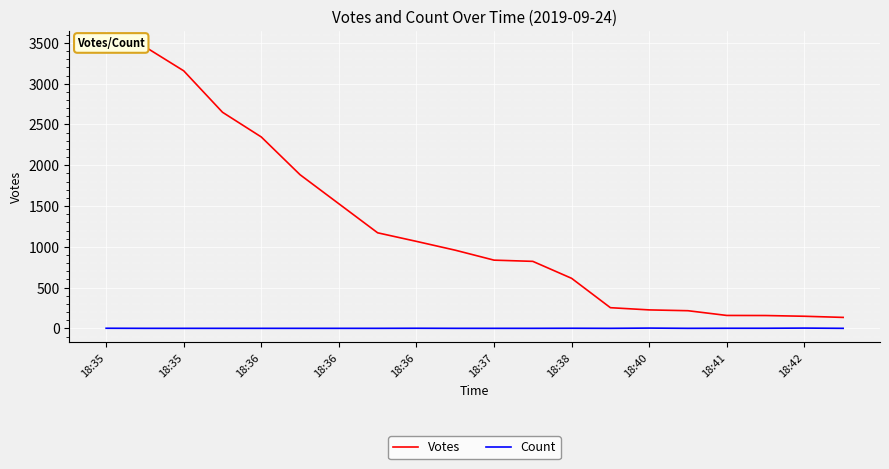

What are all the series names shown in the legend?

Votes, Count